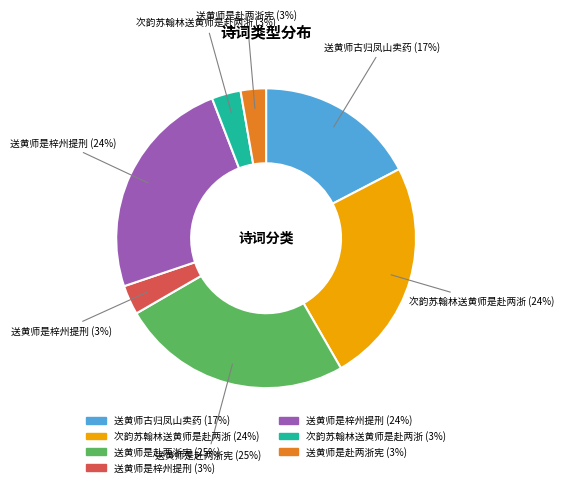

To the nearest percent, what is the difference between the largest and smallest slice percentages?

22%